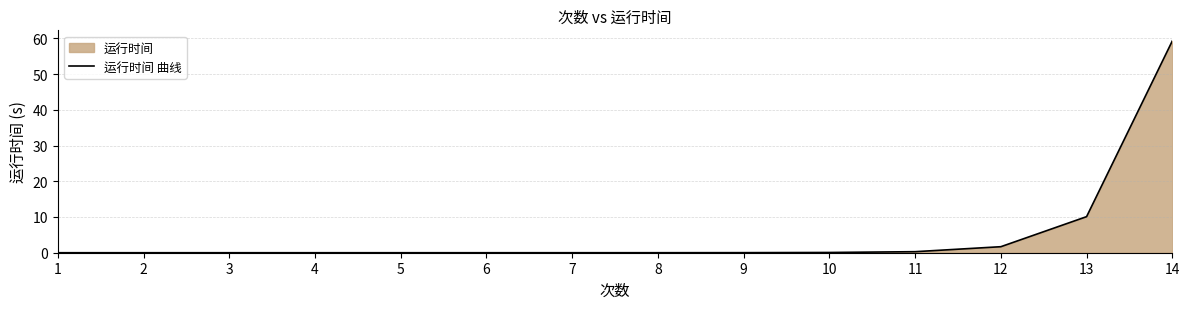

How many data points does each series have?

14